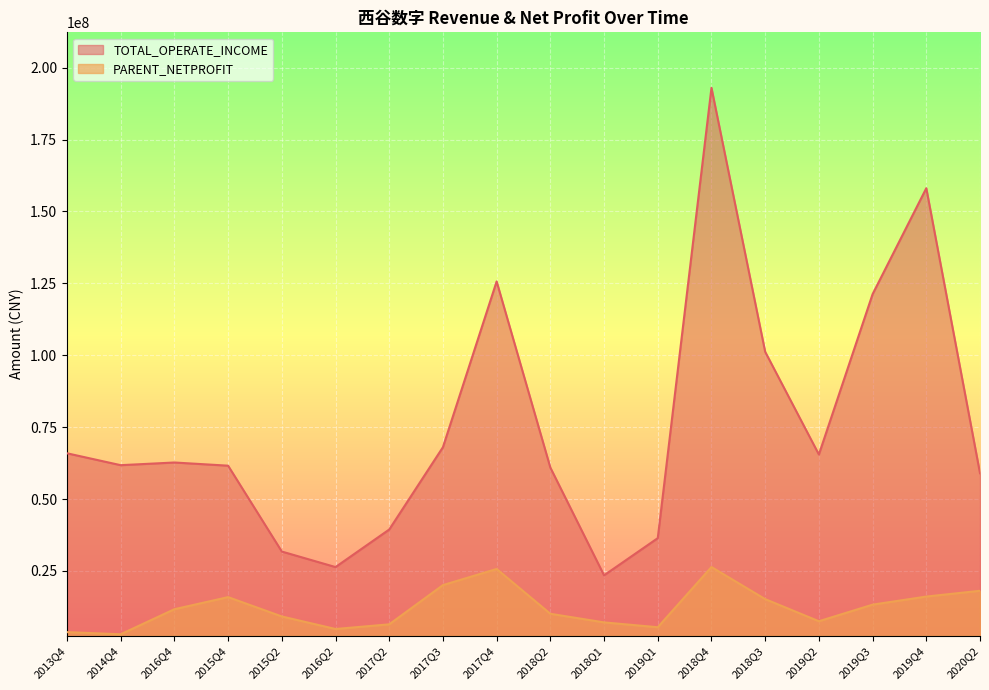

Reading left to right, list all the values displayed in this chart.

TOTAL_OPERATE_INCOME: 2013Q4=65906373.3	2014Q4=61769203.6	2016Q4=62700519.0	2015Q4=61594871.8	2015Q2=31735589.5	2016Q2=26331500.2	2017Q2=39390189.3	2017Q3=68018292.1	2017Q4=125672900.9	2018Q2=60932947.9	2018Q1=23462778.4	2019Q1=36393051.2	2018Q4=193008549.2	2018Q3=101207931.1	2019Q2=65486068.9	2019Q3=121253686.2	2019Q4=158104220.4	2020Q2=58962698.4
PARENT_NETPROFIT: 2013Q4=3708562.0	2014Q4=2962357.3	2016Q4=11674082.2	2015Q4=15879232.0	2015Q2=9158066.2	2016Q2=4794013.2	2017Q2=6415769.7	2017Q3=20058303.7	2017Q4=25669023.4	2018Q2=10087041.7	2018Q1=7093667.8	2019Q1=5405557.9	2018Q4=26346773.8	2018Q3=15185254.8	2019Q2=7494663.8	2019Q3=13262766.3	2019Q4=16074450.3	2020Q2=18086257.1